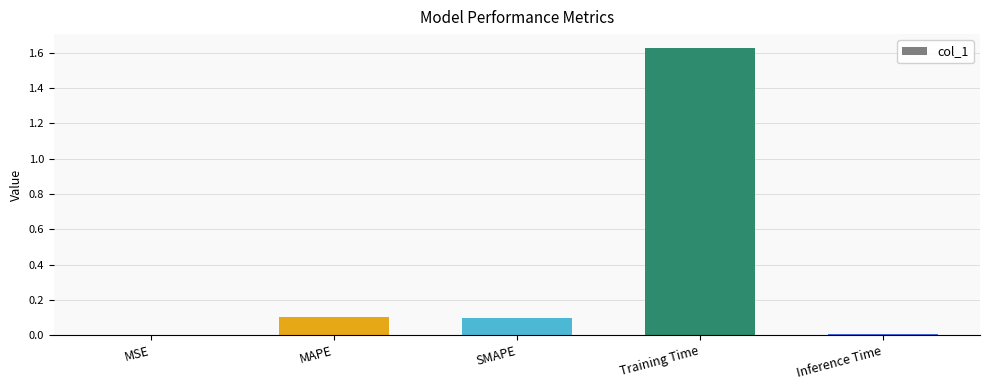

The chart shows a value of 0.0 at Inference Time. True or false?

True